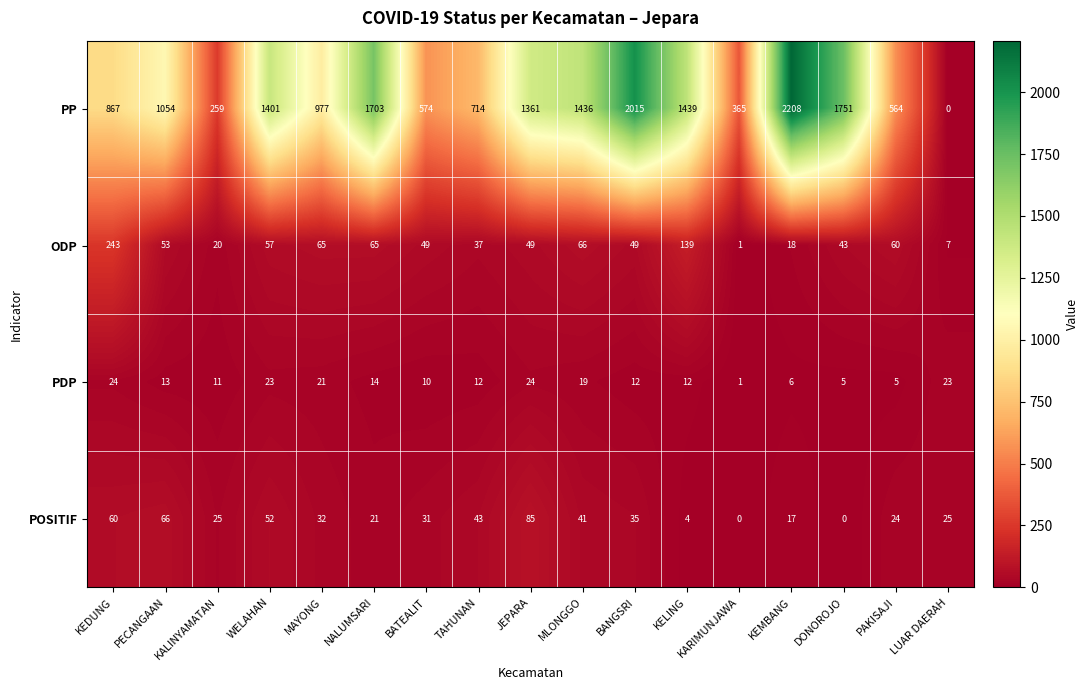

Which category has the highest value across all series?

KEMBANG